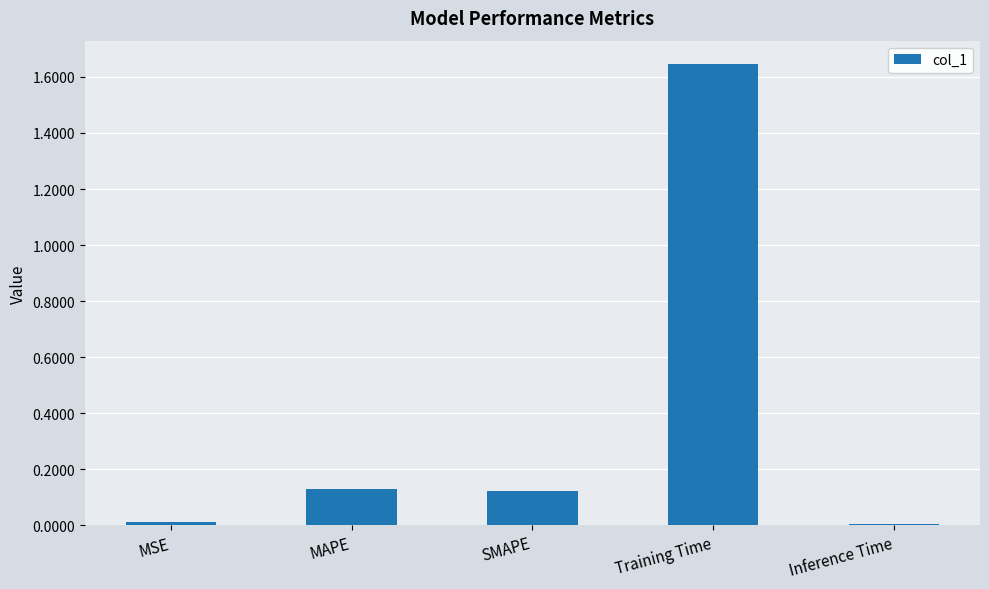

Which has a higher value, Inference Time or SMAPE?

SMAPE